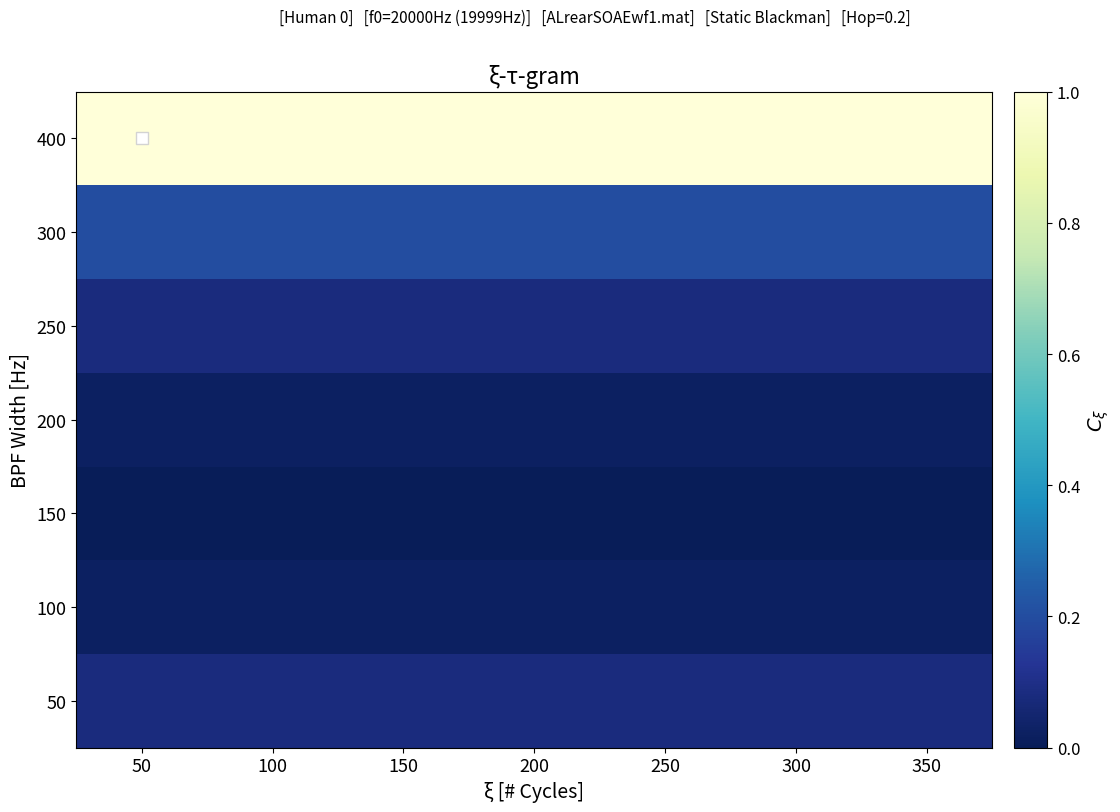

Reading left to right, what are all the values shown in this chart?

50: 50=0.1	100=0.1	150=0.1	200=0.1	250=0.1	300=0.1	350=0.1
100: 50=0.0	100=0.0	150=0.0	200=0.0	250=0.0	300=0.0	350=0.0
150: 50=0.0	100=0.0	150=0.0	200=0.0	250=0.0	300=0.0	350=0.0
200: 50=0.0	100=0.0	150=0.0	200=0.0	250=0.0	300=0.0	350=0.0
250: 50=0.1	100=0.1	150=0.1	200=0.1	250=0.1	300=0.1	350=0.1
300: 50=0.2	100=0.2	150=0.2	200=0.2	250=0.2	300=0.2	350=0.2
400: 50=1.0	100=1.0	150=1.0	200=1.0	250=1.0	300=1.0	350=1.0